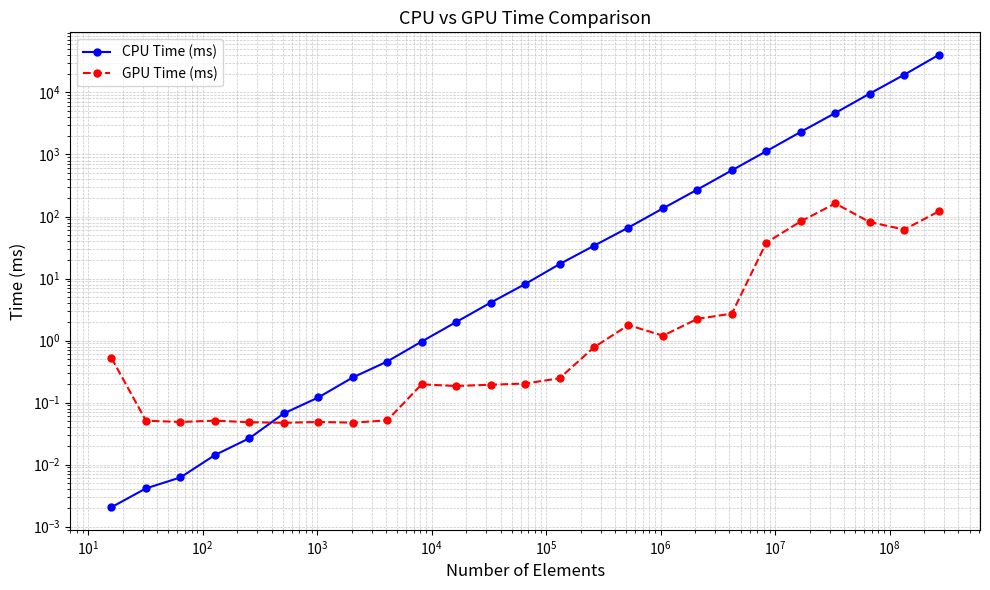

After their last crossing, which series has the higher values: GPU Time (ms) or CPU Time (ms)?

CPU Time (ms)